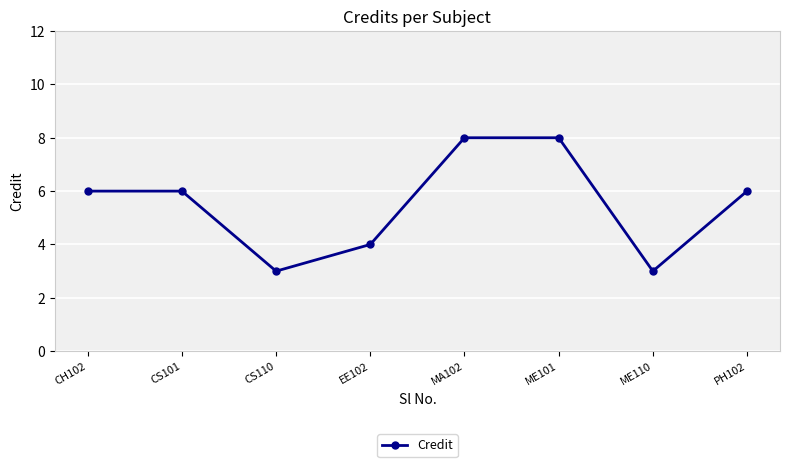

Count the values in the range 4 to 8.

6